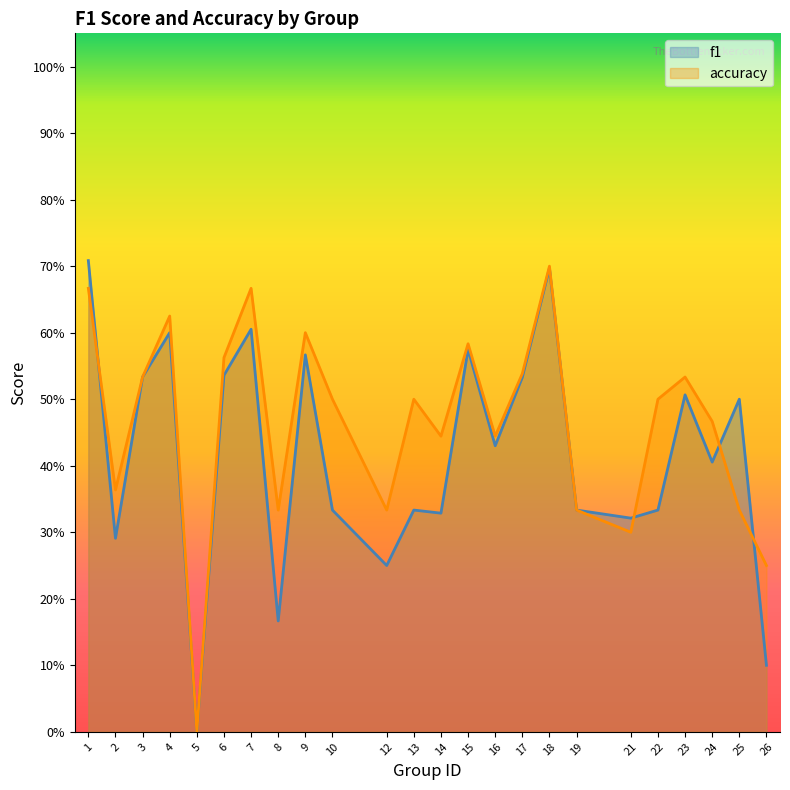

Which series has the largest total across all categories?

accuracy